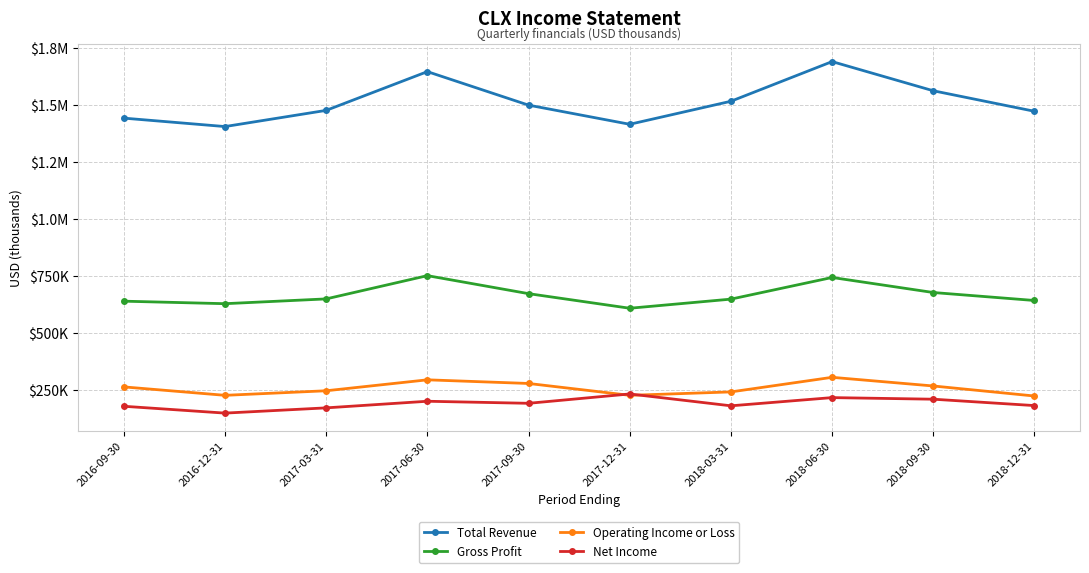

Is this an area chart (filled region under the line)?

No